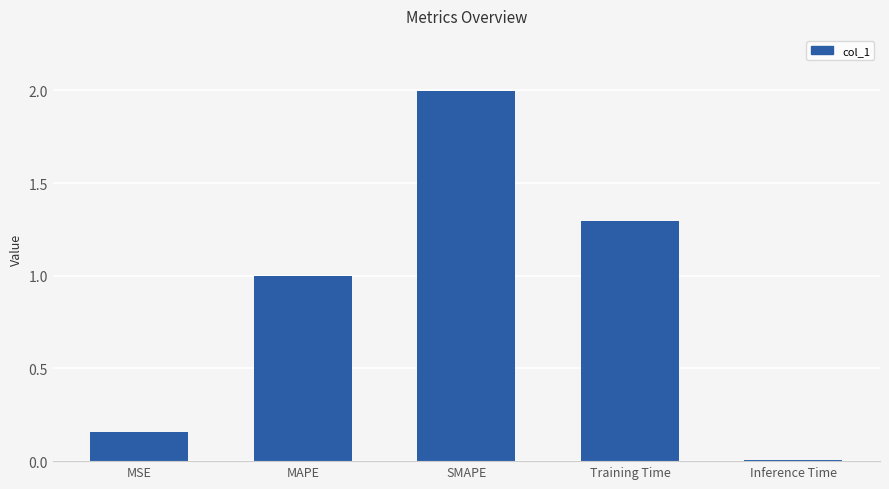

What is the label of the 5th bar from the right?

MSE